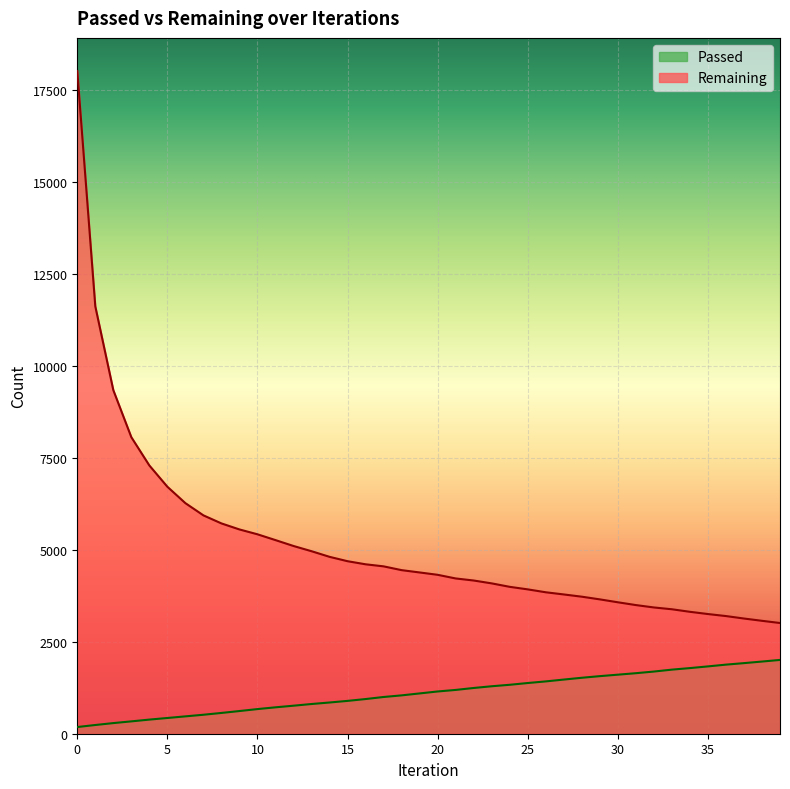

Reading left to right, extract all data points from this chart.

Passed: 182	237	289	336	384	428	472	516	565	617	670	718	762	808	849	893	943	999	1043	1096	1149	1191	1244	1291	1331	1379	1423	1473	1522	1566	1606	1646	1691	1743	1785	1831	1879	1920	1963	2007
Remaining: 18024	11624	9345	8065	7296	6717	6271	5939	5720	5556	5424	5266	5106	4964	4811	4692	4608	4552	4449	4386	4322	4223	4167	4089	3995	3926	3847	3788	3727	3654	3575	3499	3434	3385	3316	3255	3200	3133	3071	3011